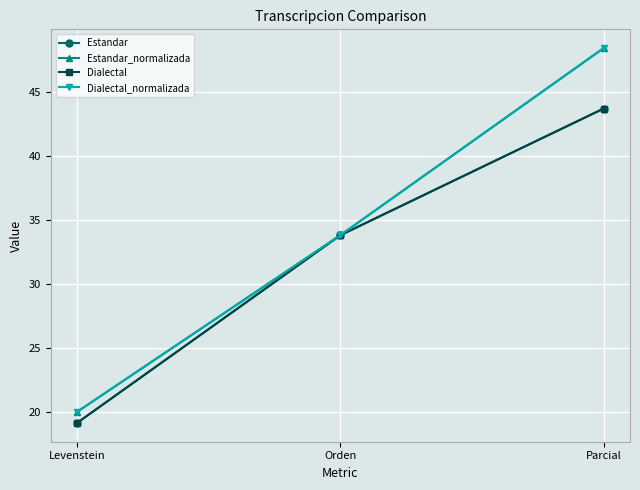

Does the chart have visible grid lines?

Yes